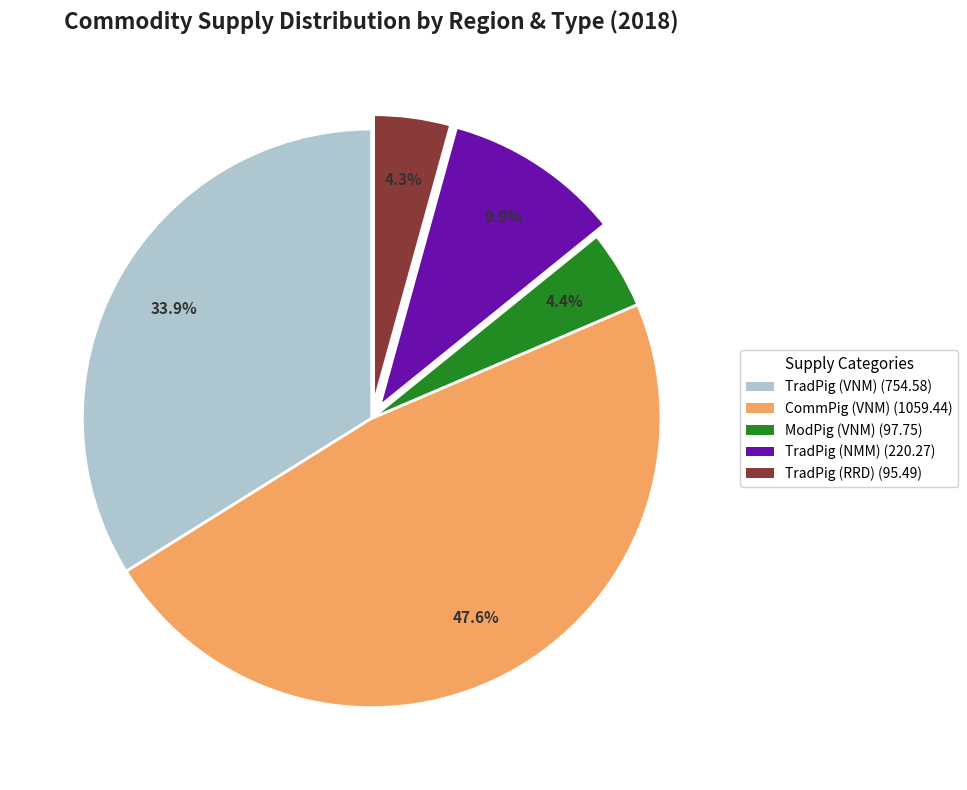

To the nearest percent, what is the combined percentage of TradPig (VNM) and CommPig (VNM)?

81%